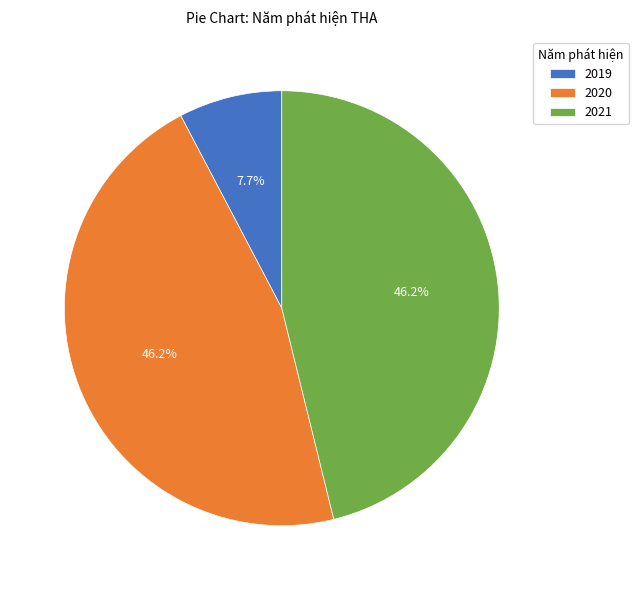

What percentage is NOT represented by 2021?

53.8%